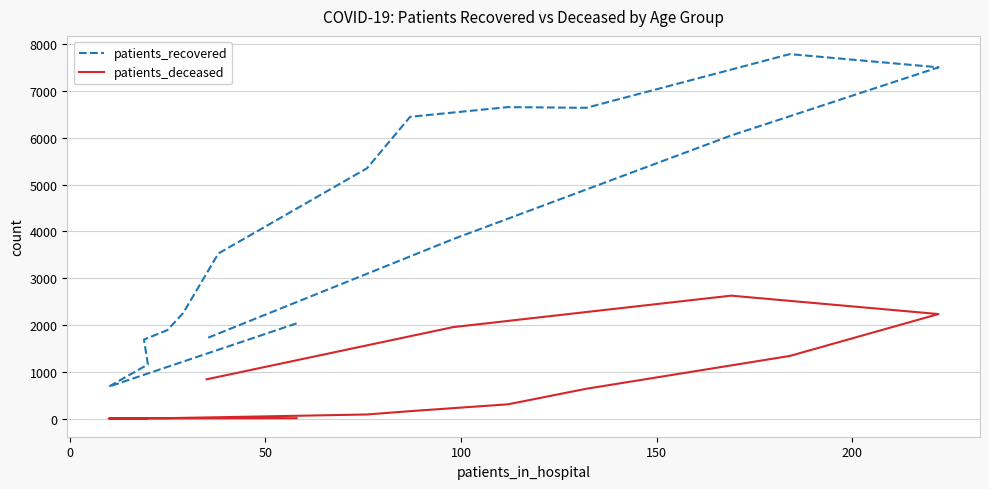

Reading left to right, extract all data points from this chart.

patients_recovered: 2035	683	1158	1689	1892	2255	3527	5349	6447	6654	6639	7786	7504	6047	3835	1716
patients_deceased: 10	3	3	13	11	17	30	89	160	306	638	1339	2234	2627	1955	840